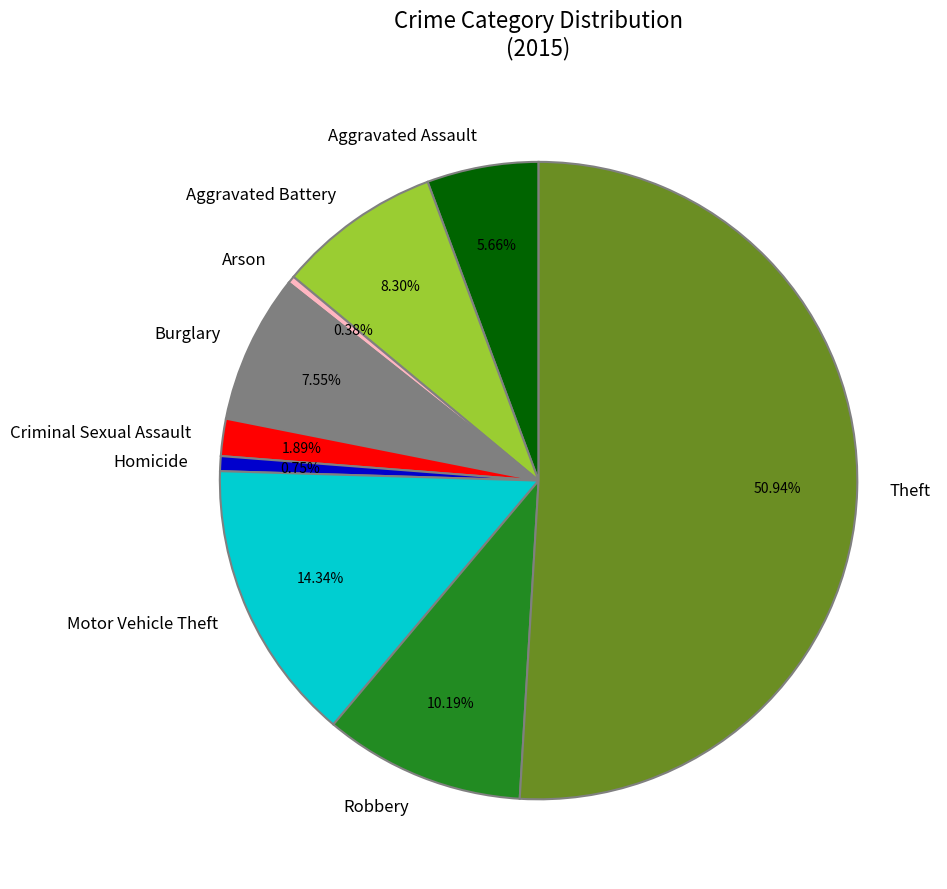

The Theft slice represents 57% of the pie. True or false?

False